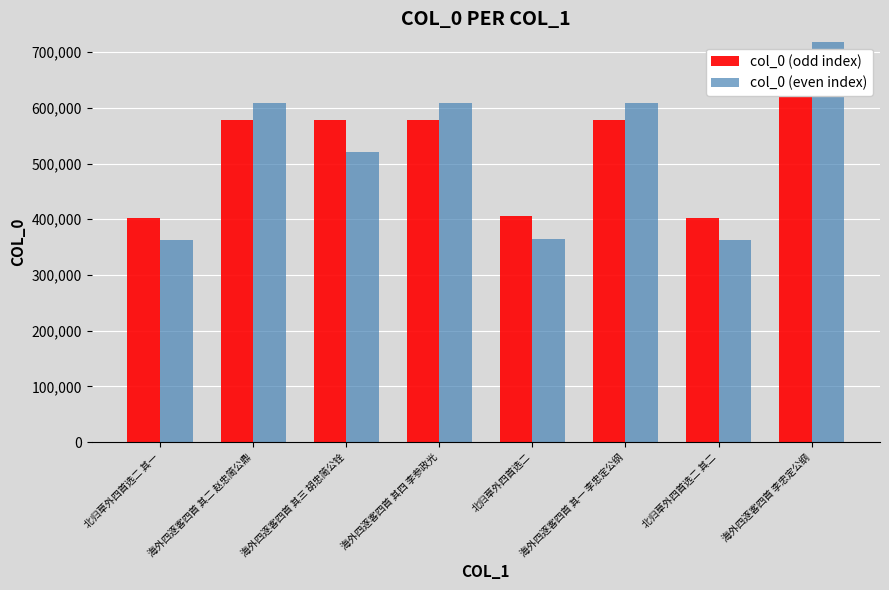

What is the average value of the col_0 (even index) series?

519186.7